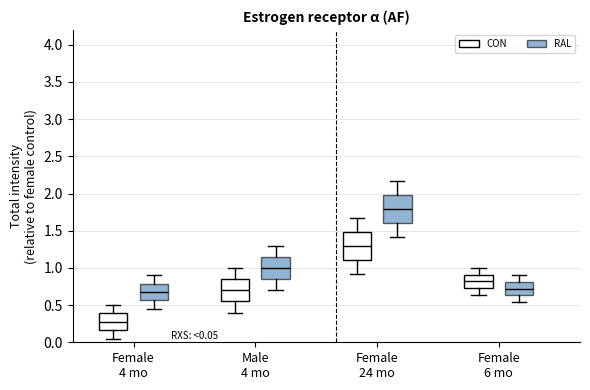

Which box has the highest median line?

Female 24 mo (RAL)